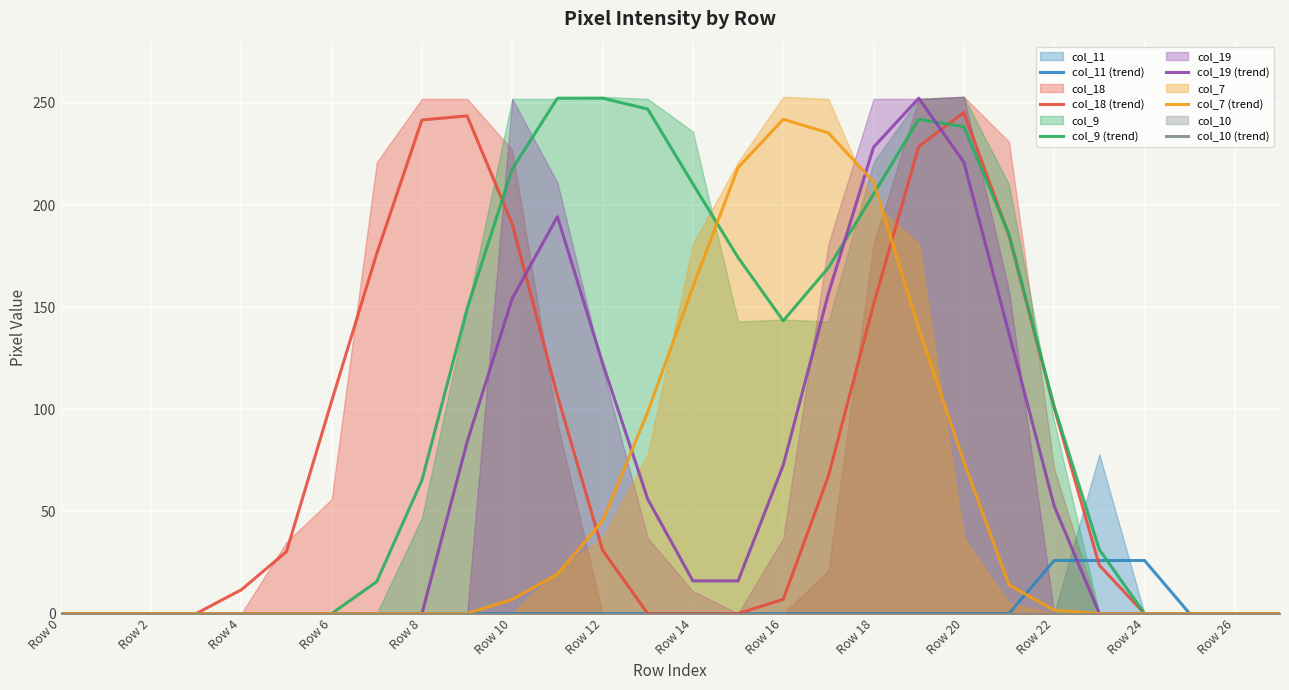

What is the label of the 13th point from the left?

Row 12